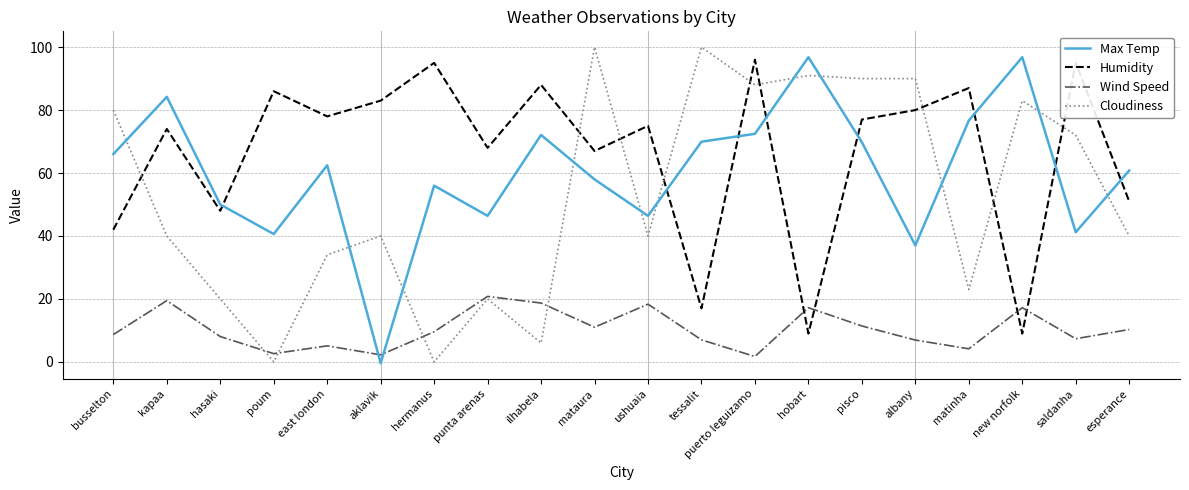

How many series are shown in this chart?

4